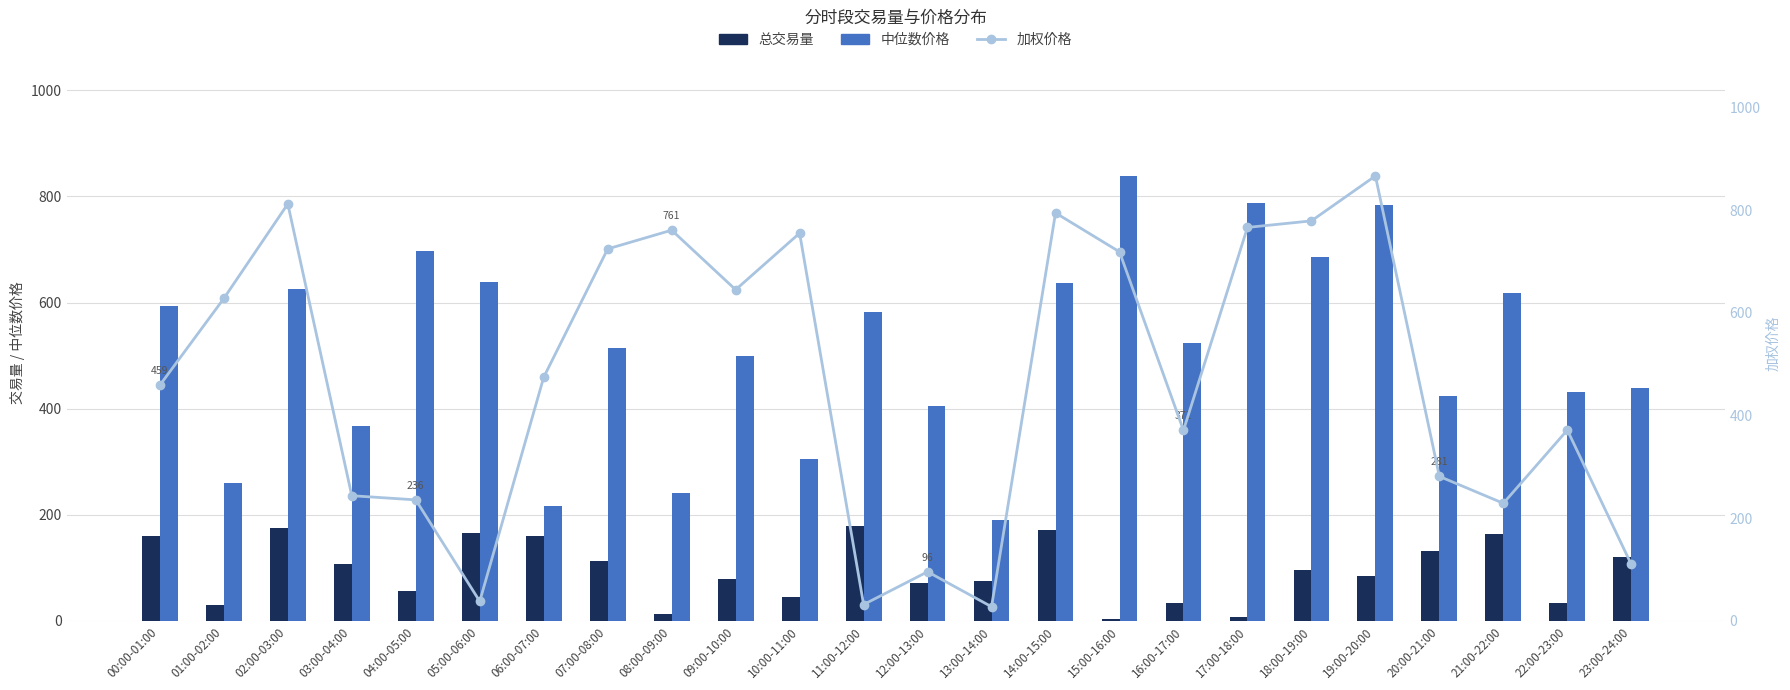

What is the sum of the 中位数价格 values at 05:00-06:00 and 13:00-14:00?

828.7